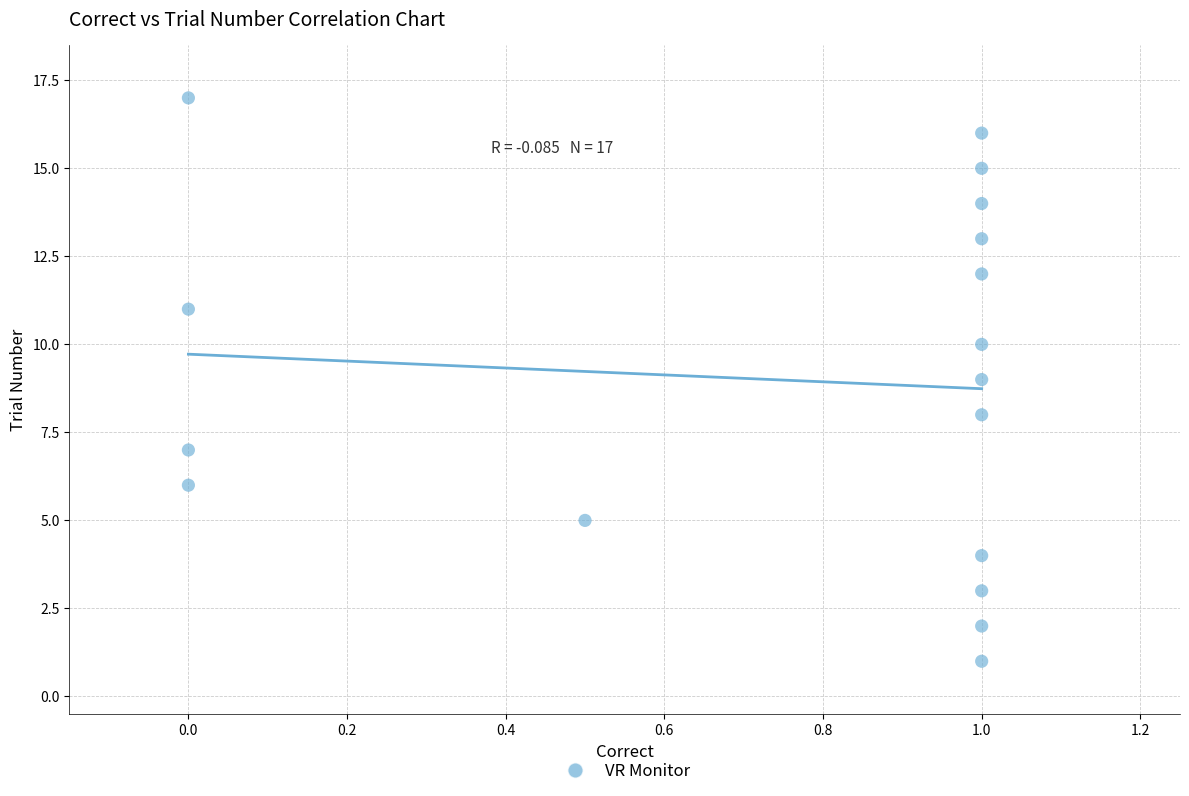

What is the range of Y values (max minus min)?

16